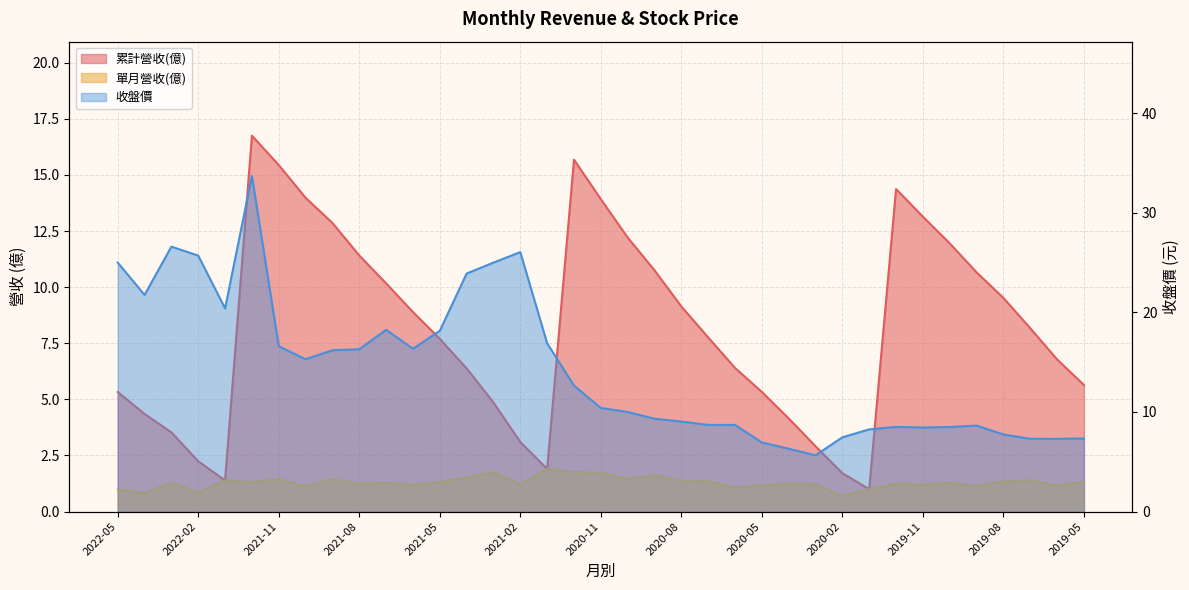

What is the value of the 收盤價 point at the 5th from the left?

20.4